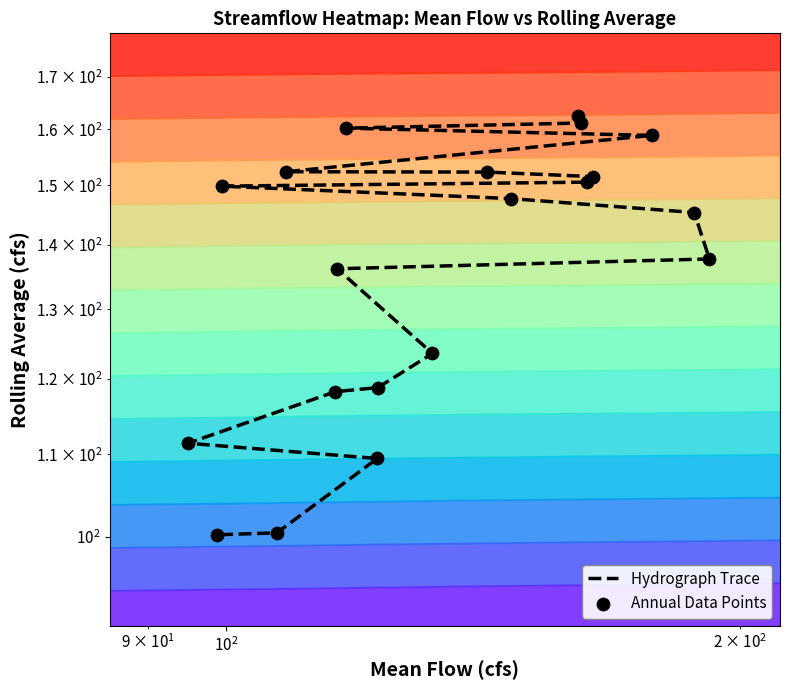

Is the value of Hydrograph Trace at 7 greater than the value of Annual Data Points at 10?

Yes